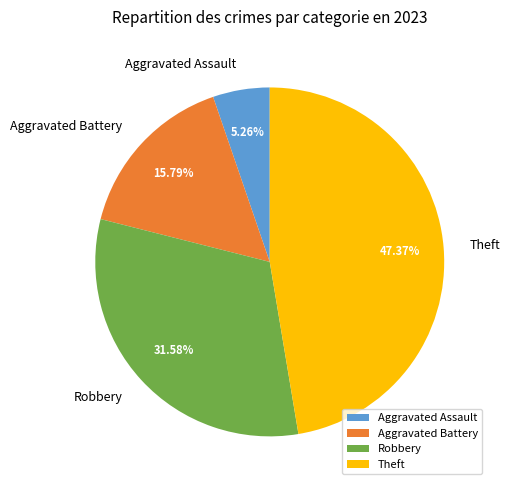

Combined, do Robbery and Aggravated Assault account for over 50%?

No